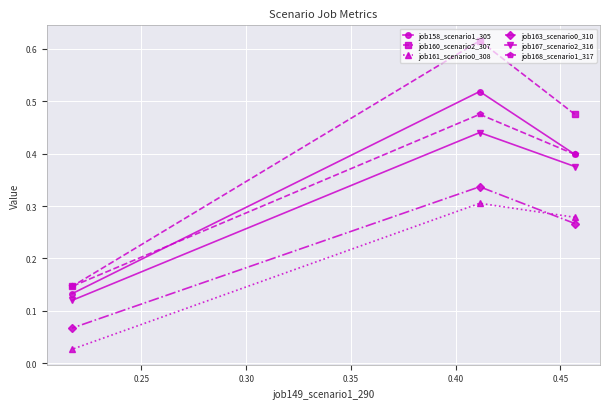

Which series has the largest range (max minus min)?

job160_scenario2_307